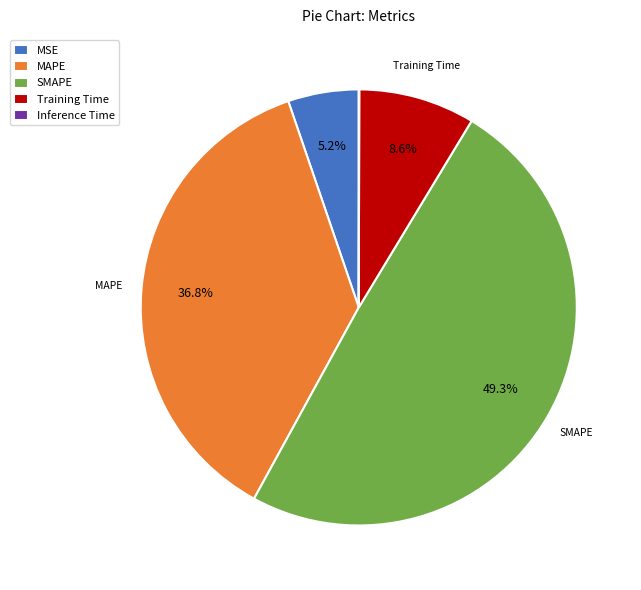

True or false: SMAPE accounts for 35% of the total.

False